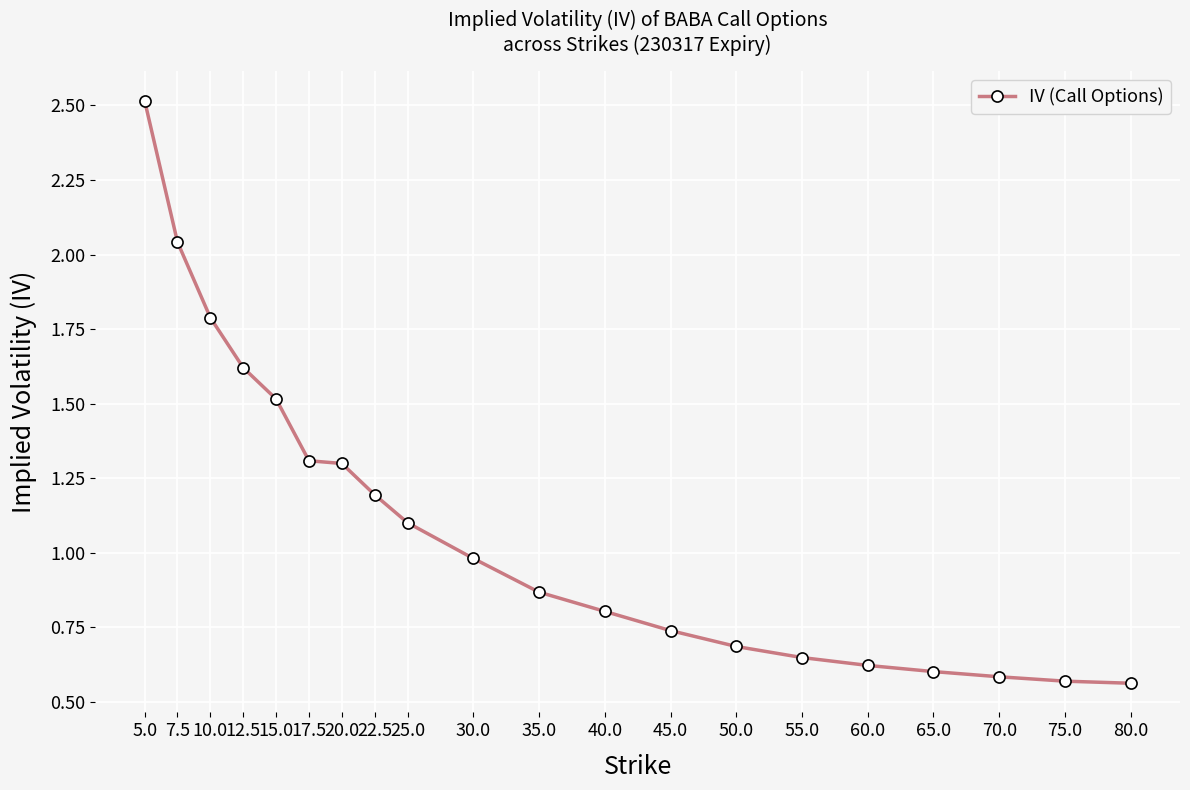

What is the label of the 16th point from the left?

60.0